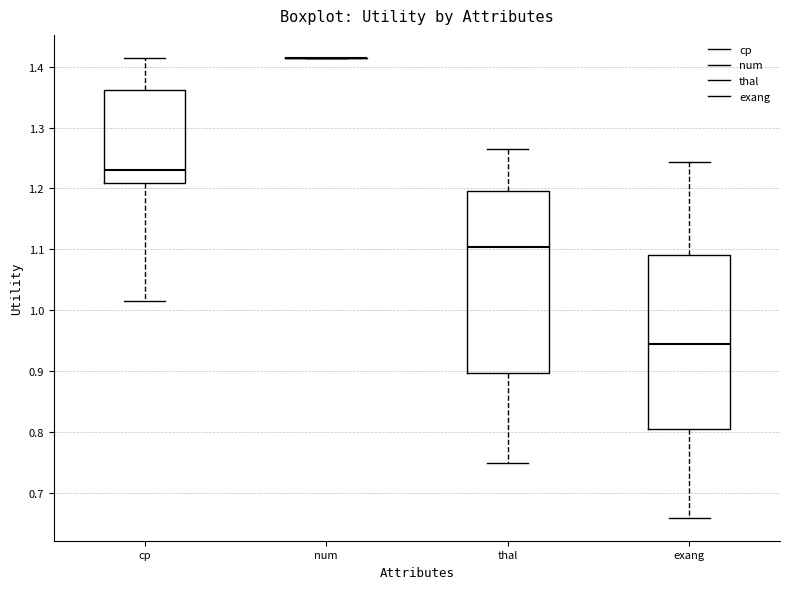

Reading left to right, read every box against the y-axis: the position of its median line, the range the box covers, and the ends of its whiskers. The values are not printed on the chart, so give them approximately, as read against the axis.

cp: median 1.23, box 1.21 to 1.36, whiskers 1.02 to 1.41
num: box collapsed to a line at 1.41, whiskers 1.41 to 1.41
thal: median 1.10, box 0.90 to 1.20, whiskers 0.75 to 1.26
exang: median 0.95, box 0.81 to 1.09, whiskers 0.66 to 1.24